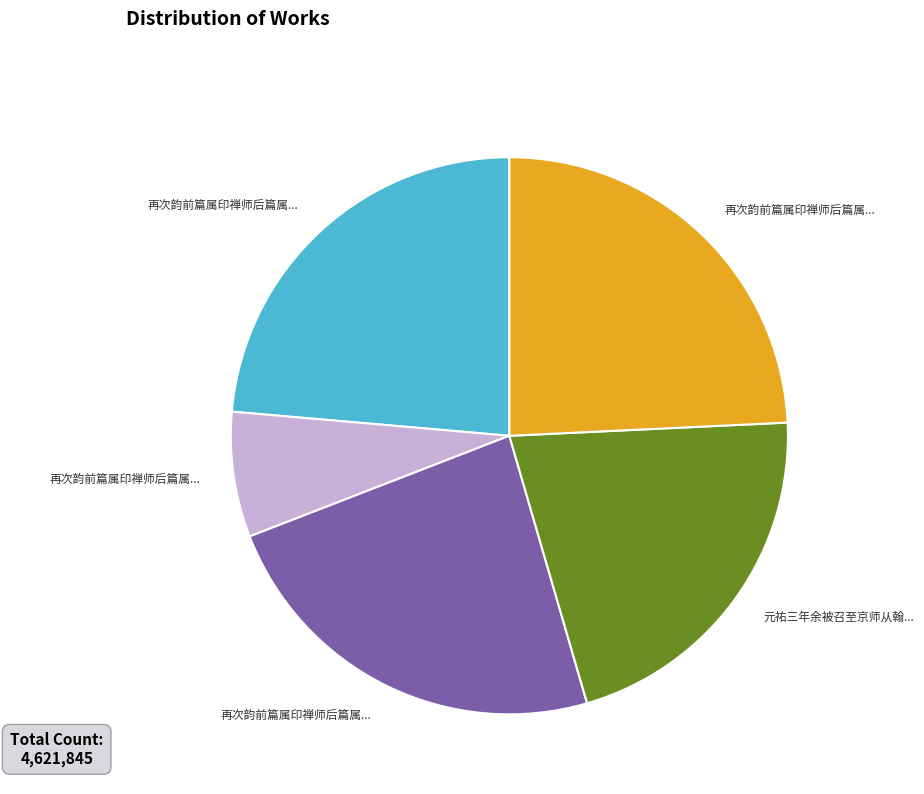

Does any single category account for the majority?

No